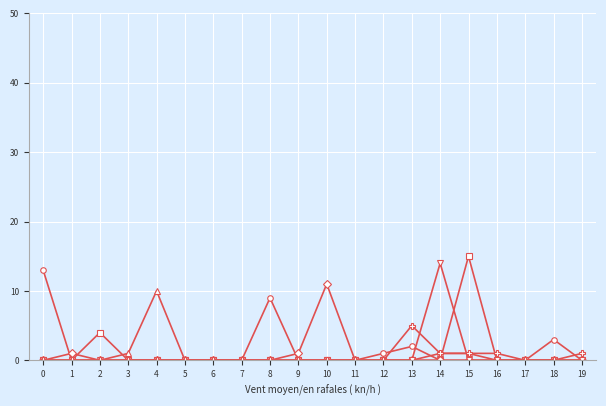

Which label corresponds to the largest value in the chart?

15